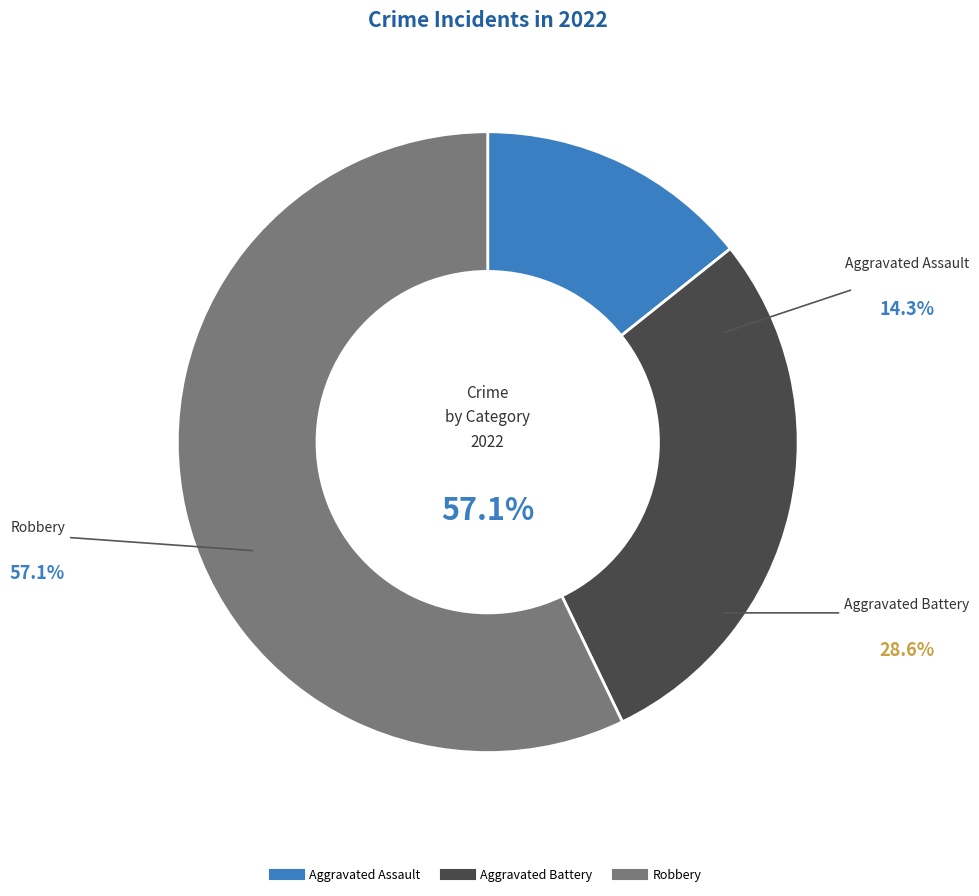

What percentage is the Aggravated Assault slice, to the nearest percent?

14%